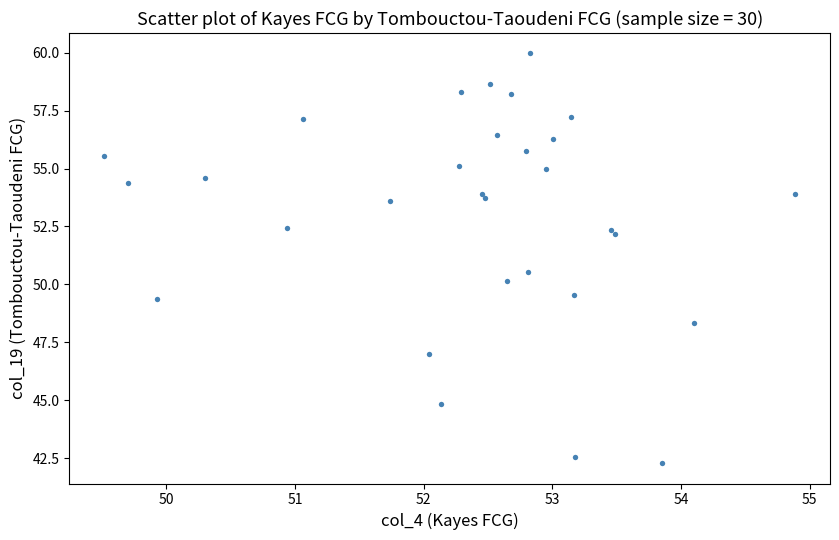

What Y value in the scatter plot is closest to 51?

50.5